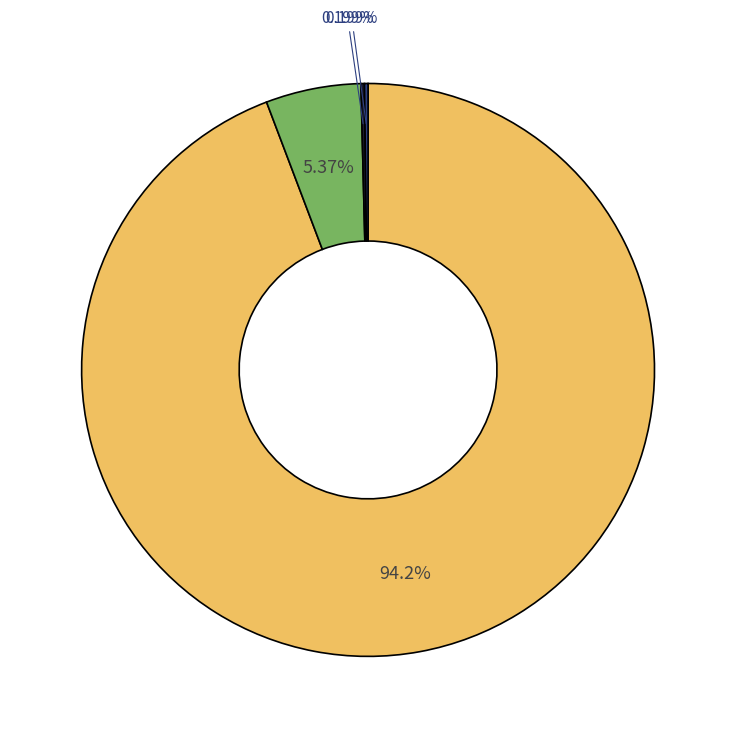

Is there any slice that represents more than half of the pie?

Yes